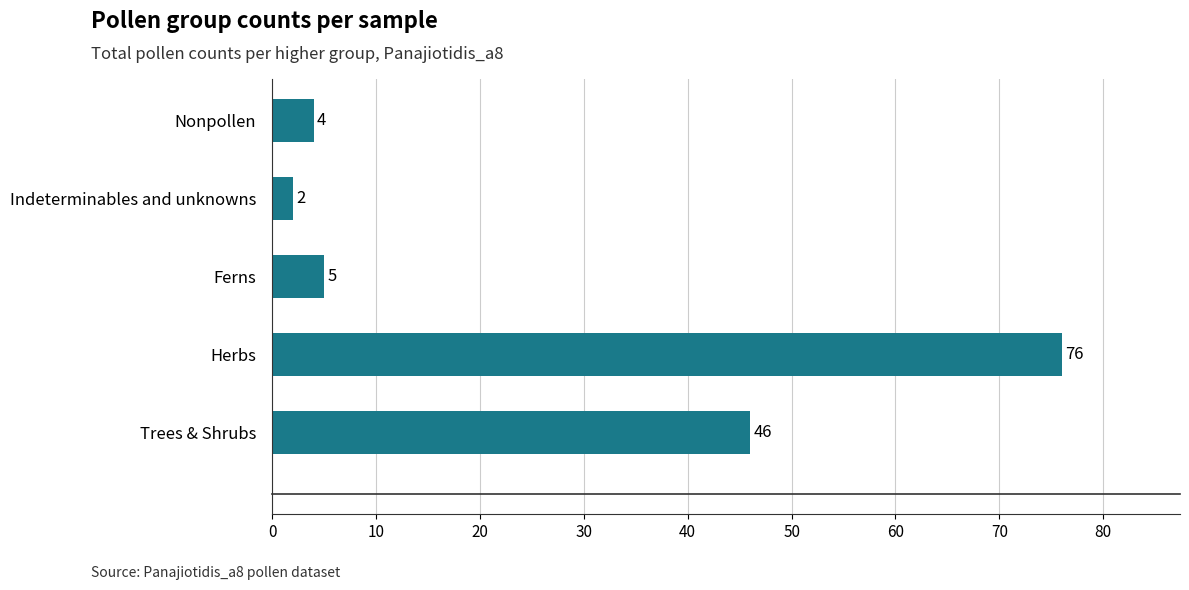

What is the sum of all values?

133